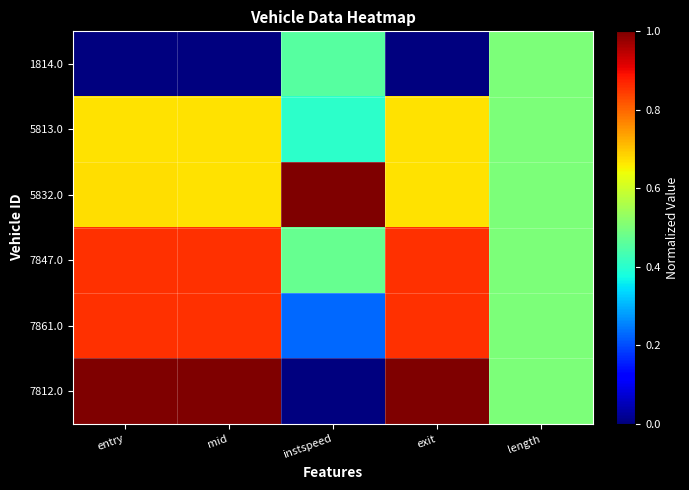

Count the number of data series in this chart.

6